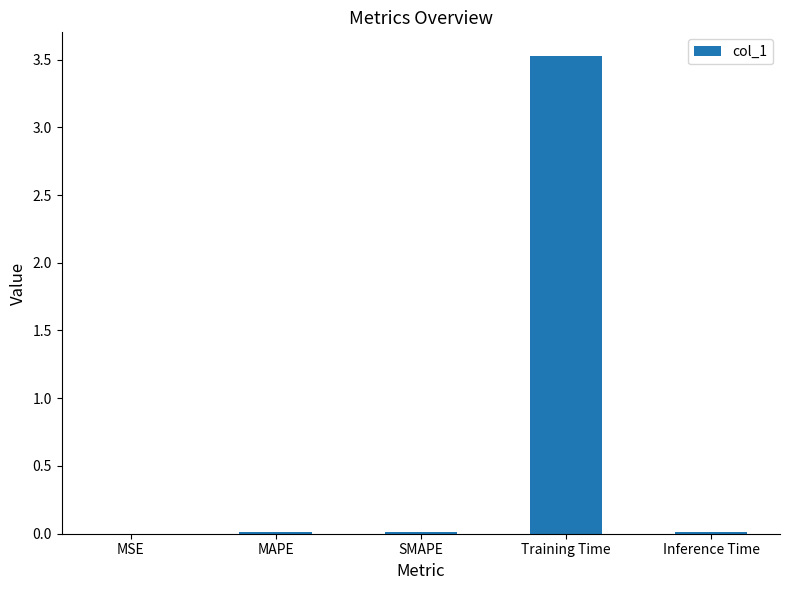

Read the value at Training Time.

3.5